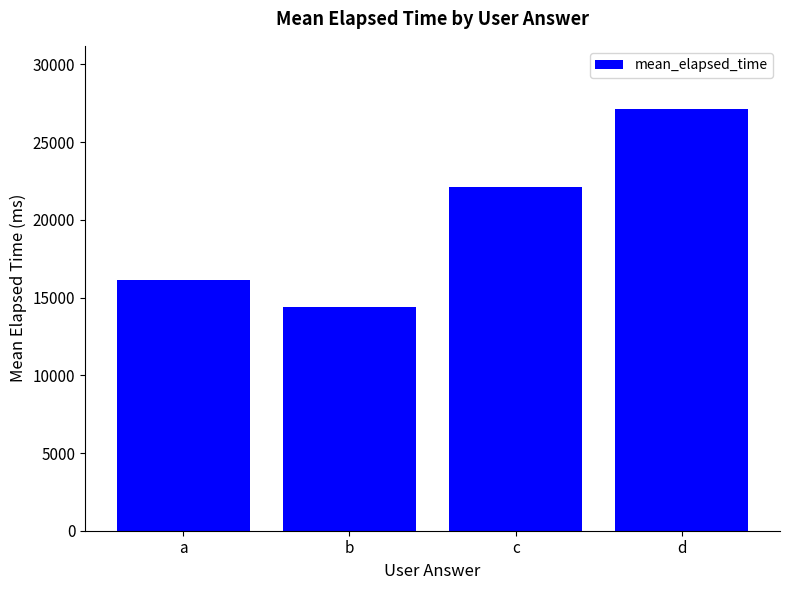

Rank the categories by value from lowest to highest.

b, a, c, d